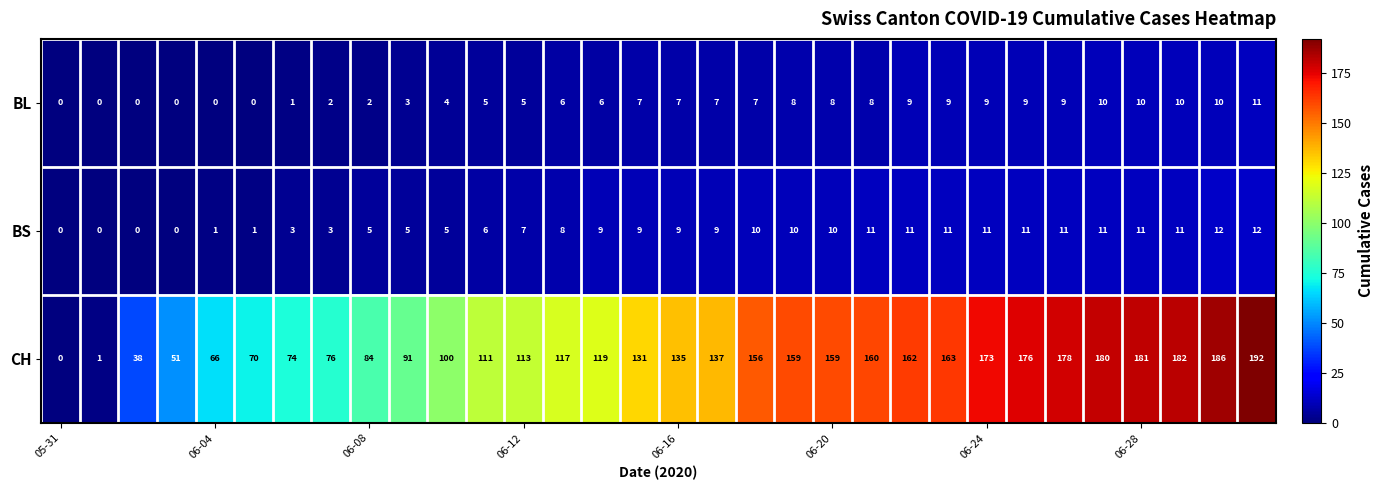

Rank the series by their maximum value, from lowest to highest.

BL, BS, CH